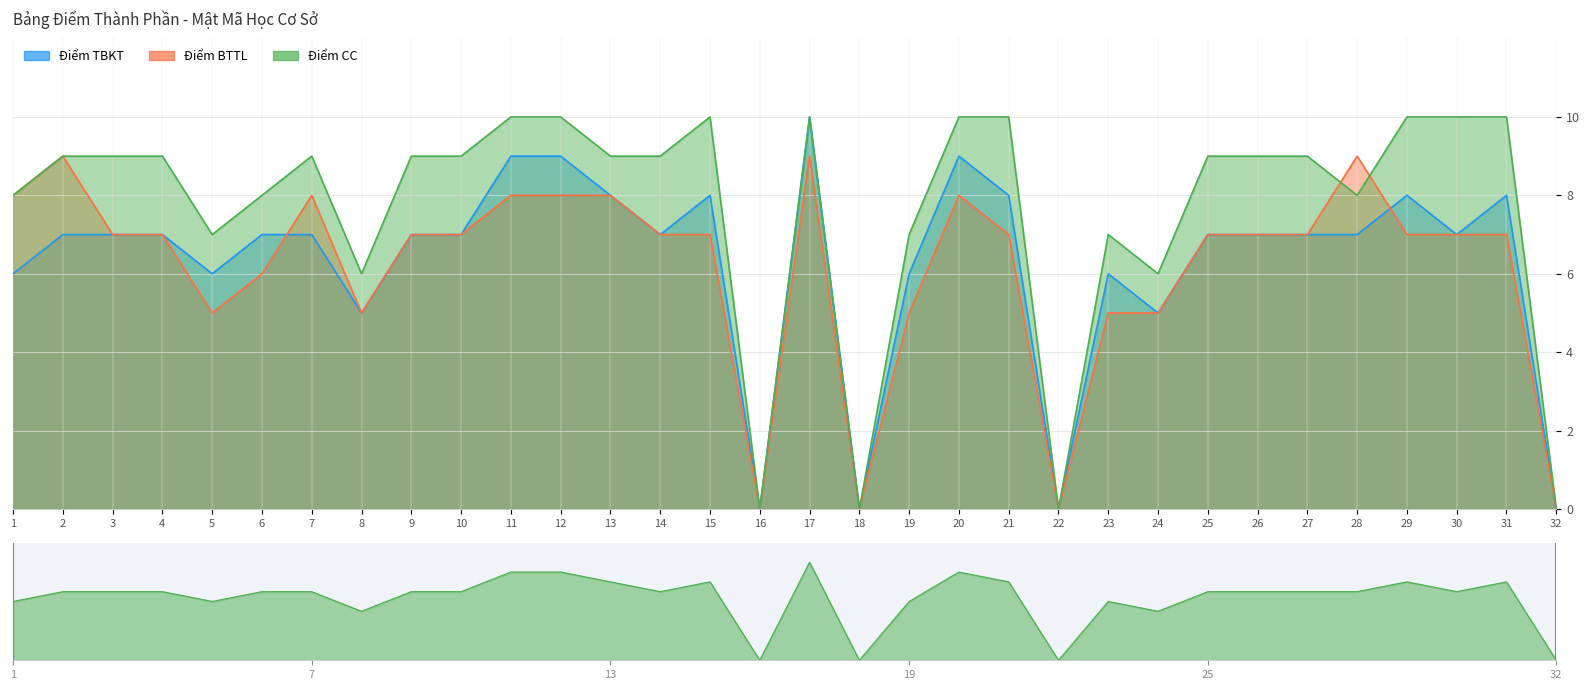

What is the sum of all Điểm CC values?

246